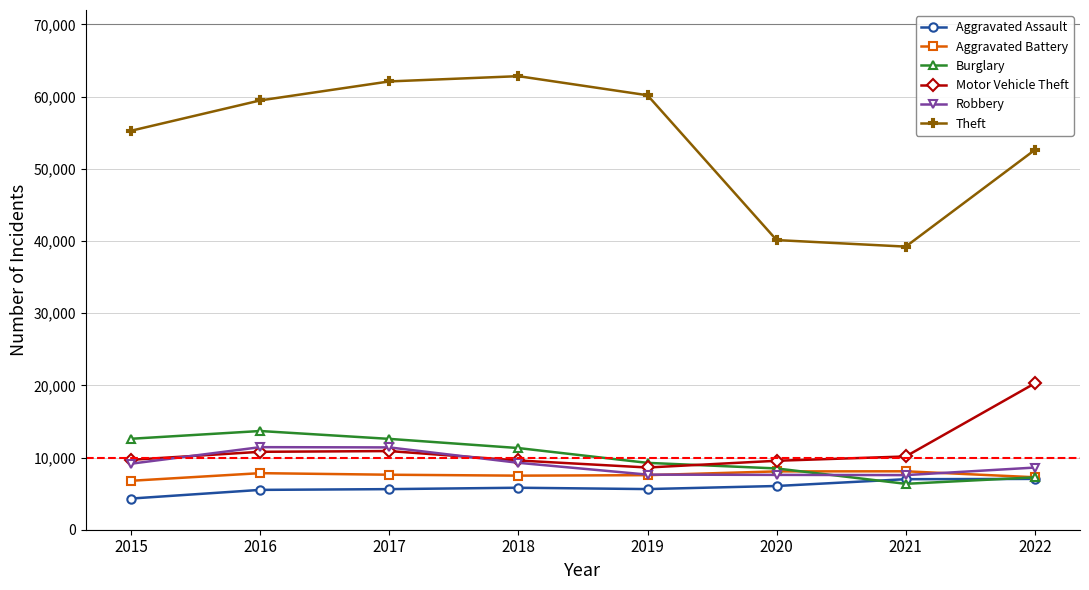

How many distinct data groups are displayed?

6